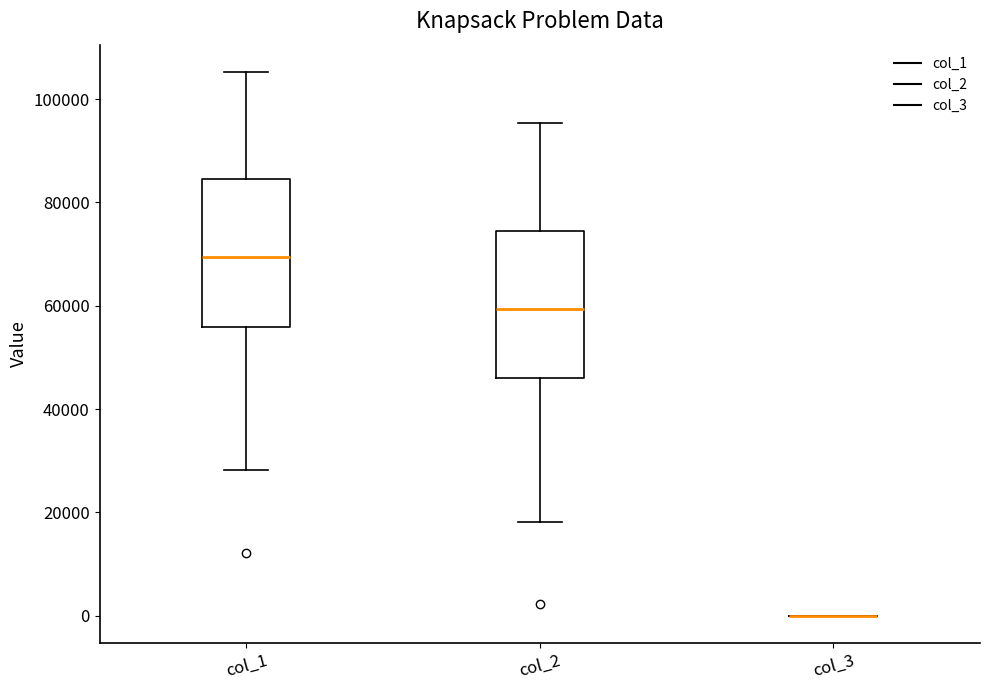

Reading left to right, read every box against the y-axis: the position of its median line, the range the box covers, and the ends of its whiskers. The values are not printed on the chart, so give them approximately, as read against the axis.

col_1: median 70000, box 56000 to 84000, whiskers 28000 to 106000
col_2: median 60000, box 46000 to 74000, whiskers 18000 to 96000
col_3: box collapsed to a line at 0, whiskers 0 to 0